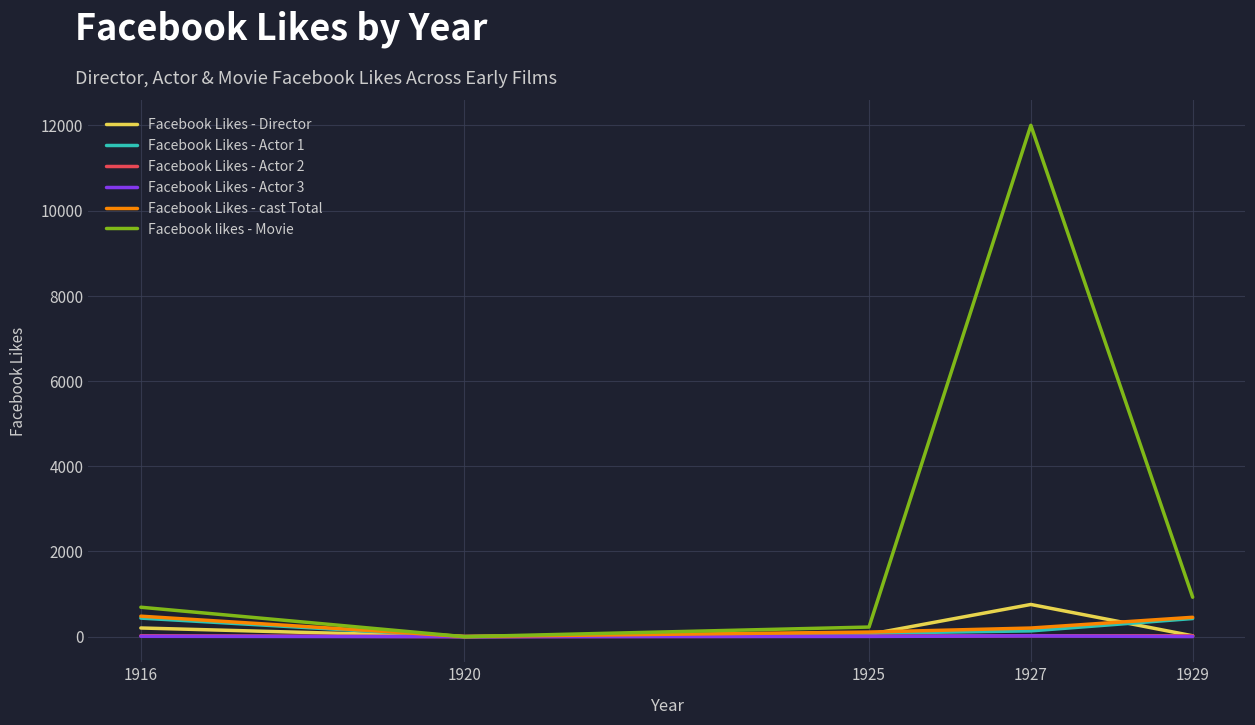

What is the maximum value for Facebook likes - Movie?

12000